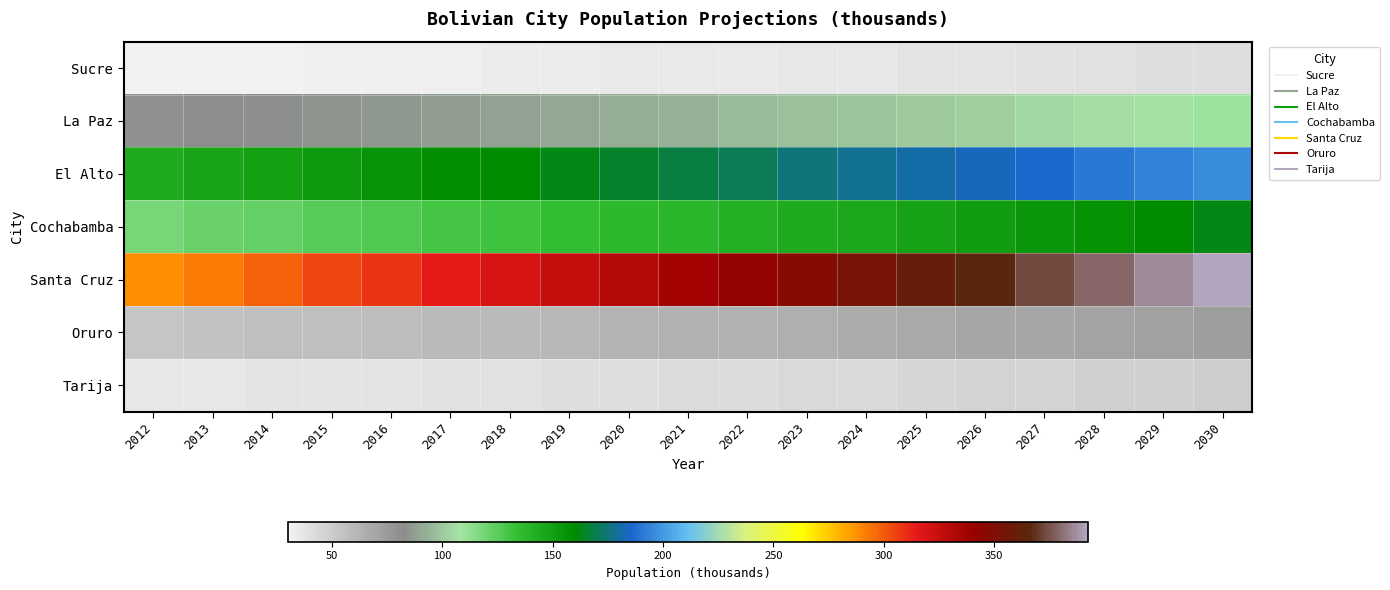

Reading right to left, what are all the values shown in this chart?

Sucre: 2030=41.1	2029=40.4	2028=39.7	2027=39.1	2026=38.4	2025=37.7	2024=37.1	2023=36.5	2022=35.8	2021=35.2	2020=34.6	2019=34.1	2018=33.5	2017=32.9	2016=32.3	2015=31.8	2014=31.3	2013=30.7	2012=30.2
La Paz: 2030=109.5	2029=107.6	2028=105.8	2027=104.0	2026=102.2	2025=100.5	2024=98.8	2023=97.1	2022=95.4	2021=93.8	2020=92.2	2019=90.7	2018=89.1	2017=87.6	2016=86.1	2015=84.7	2014=83.2	2013=81.8	2012=80.4
El Alto: 2030=196.9	2029=193.6	2028=190.3	2027=187.1	2026=183.9	2025=180.8	2024=177.7	2023=174.7	2022=171.7	2021=168.8	2020=165.9	2019=163.1	2018=160.3	2017=157.6	2016=154.9	2015=152.3	2014=149.7	2013=147.2	2012=144.6
Cochabamba: 2030=161.9	2029=159.1	2028=156.4	2027=153.7	2026=151.1	2025=148.6	2024=146.0	2023=143.6	2022=141.1	2021=138.7	2020=136.4	2019=134.0	2018=131.8	2017=129.5	2016=127.3	2015=125.2	2014=123.0	2013=120.9	2012=118.9
Santa Cruz: 2030=392.5	2029=385.8	2028=379.2	2027=372.8	2026=366.4	2025=360.2	2024=354.1	2023=348.1	2022=342.2	2021=336.3	2020=330.6	2019=325.0	2018=319.5	2017=314.0	2016=308.7	2015=303.5	2014=298.3	2013=293.2	2012=288.2
Oruro: 2030=73.3	2029=72.1	2028=70.8	2027=69.6	2026=68.5	2025=67.3	2024=66.1	2023=65.0	2022=63.9	2021=62.8	2020=61.8	2019=60.7	2018=59.7	2017=58.7	2016=57.7	2015=56.7	2014=55.7	2013=54.8	2012=53.8
Tarija: 2030=49.0	2029=48.2	2028=47.4	2027=46.6	2026=45.8	2025=45.0	2024=44.3	2023=43.5	2022=42.8	2021=42.0	2020=41.3	2019=40.6	2018=39.9	2017=39.2	2016=38.6	2015=37.9	2014=37.3	2013=36.6	2012=36.0